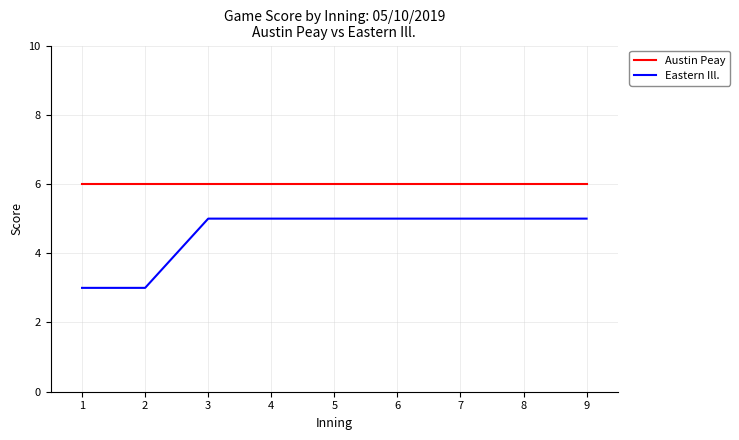

Reading left to right, what are all the values shown in this chart?

Austin Peay: 6	6	6	6	6	6	6	6	6
Eastern Ill.: 3	3	5	5	5	5	5	5	5